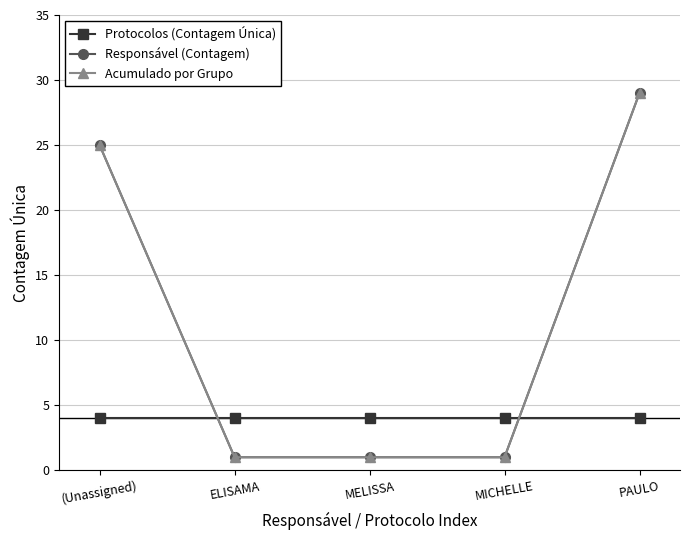

How many times do Acumulado por Grupo and Protocolos (Contagem Única) cross each other?

2